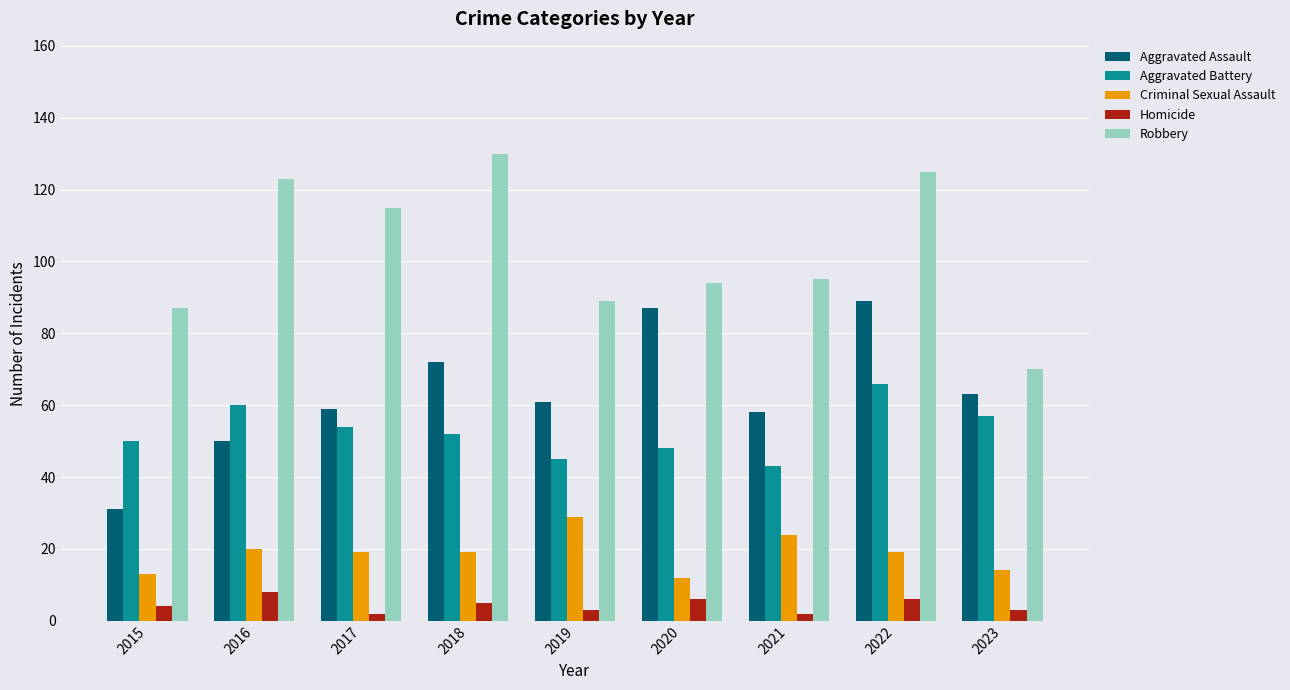

What is the total value across all series at 2023?

207